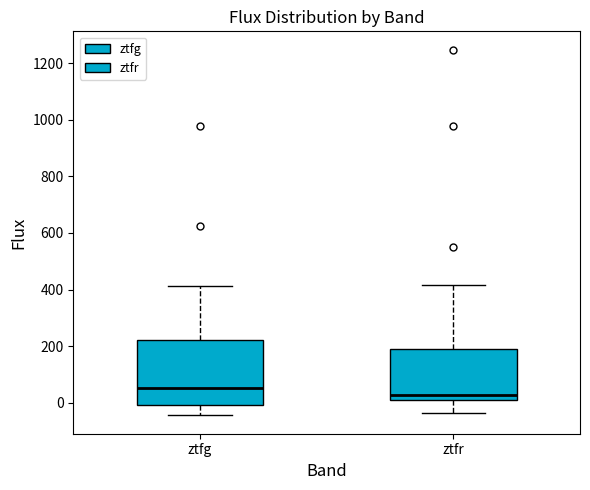

Reading left to right, transcribe this box plot: for each box, give where its median line is, the range the box spans, and where its two whiskers end, as read against the y-axis. The values are not printed on the chart, so give them approximately, as read against the axis.

ztfg: median 60, box 0 to 220, whiskers -40 to 420
ztfr: median 20, box 0 to 200, whiskers -40 to 420